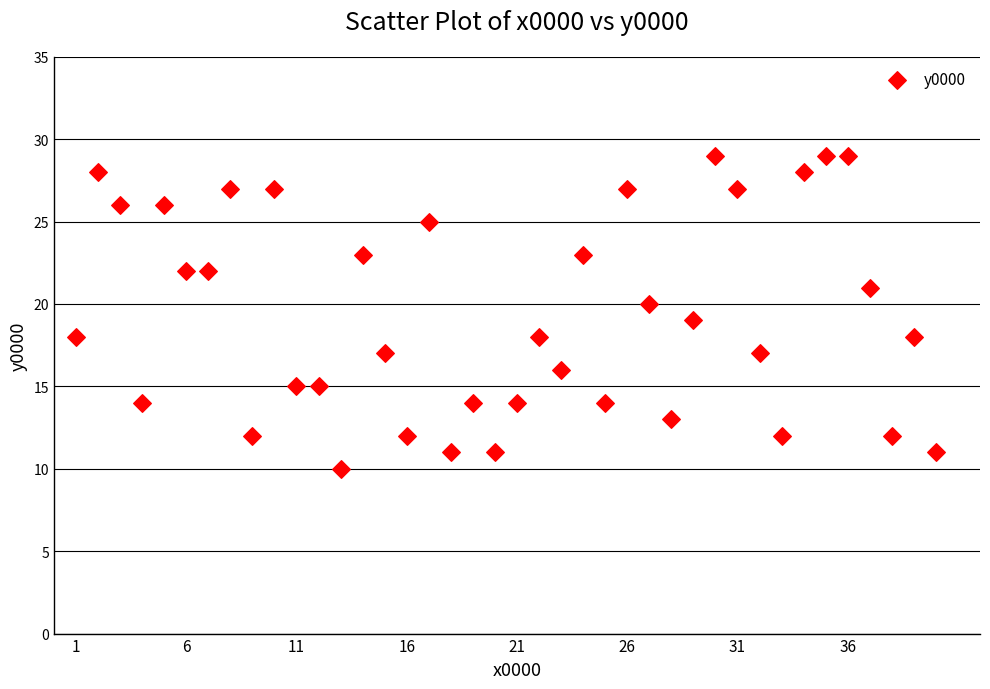

What is the range of X values (max minus min)?

39